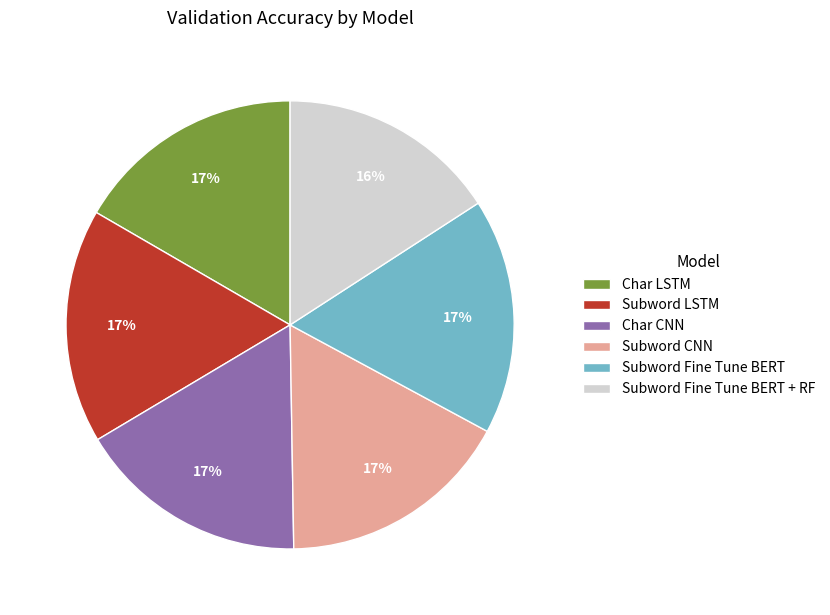

Combined, do Subword CNN and Subword Fine Tune BERT + RF account for over 50%?

No